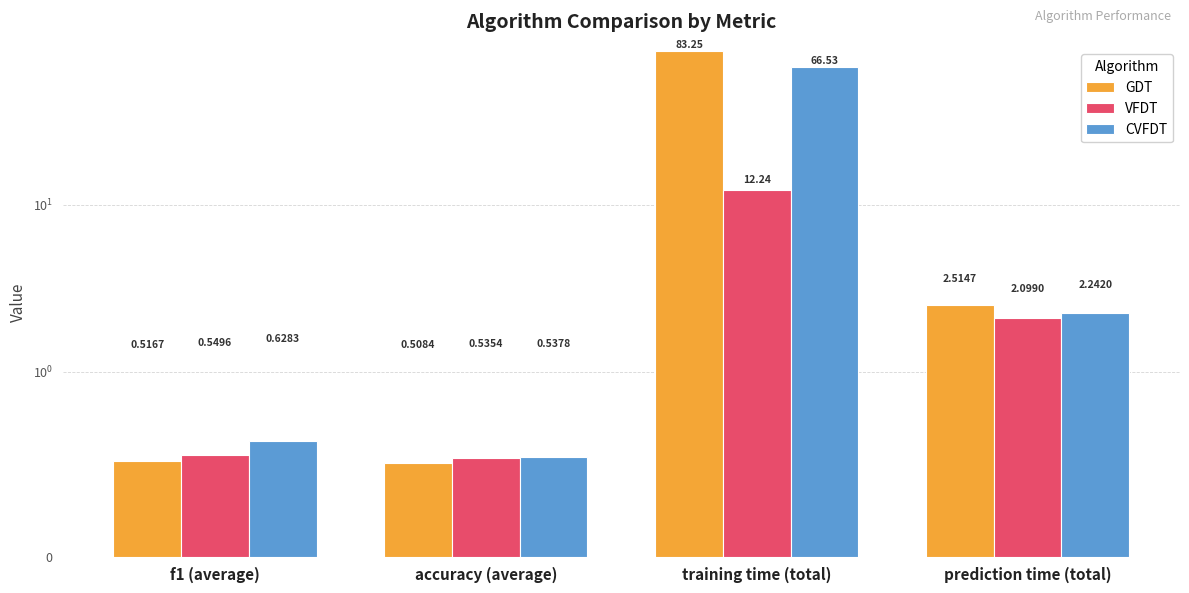

What position from the right is training time (total)?

2